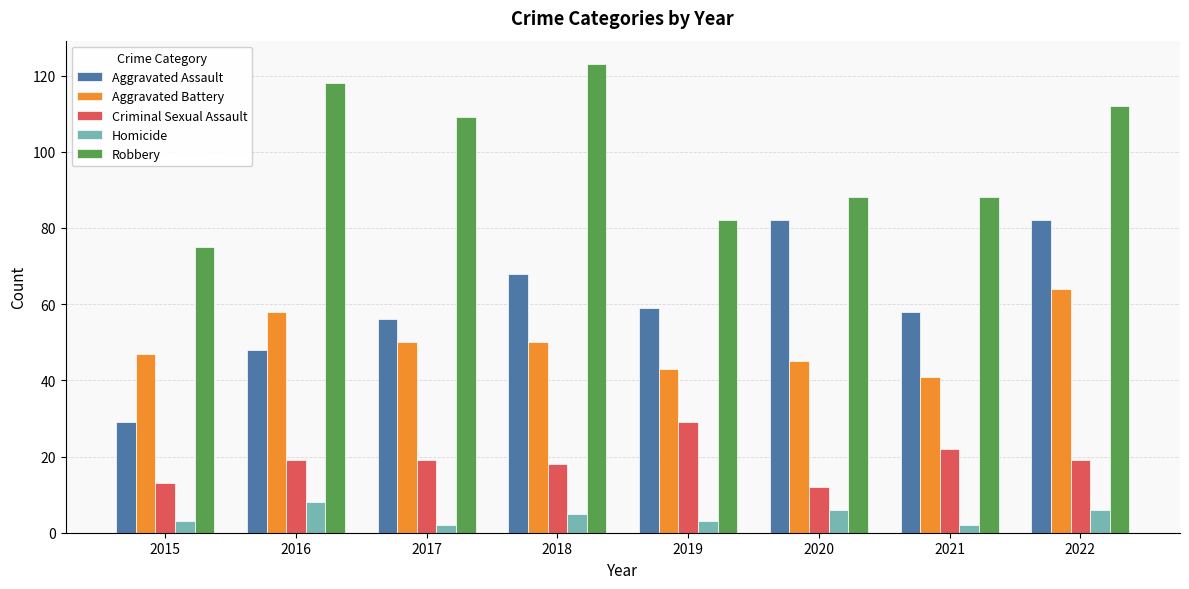

The Aggravated Battery series shows 11 at 2020. True or false?

False